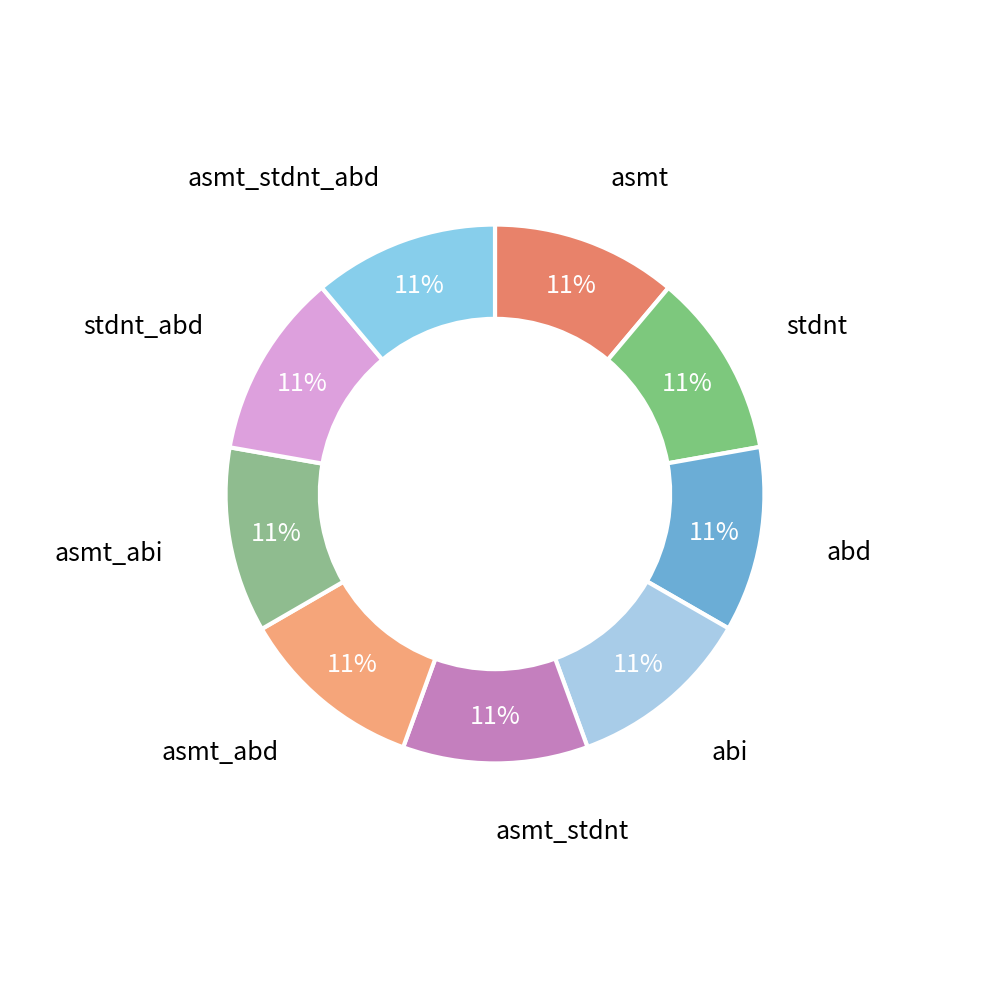

Count the number of slices in the pie.

9